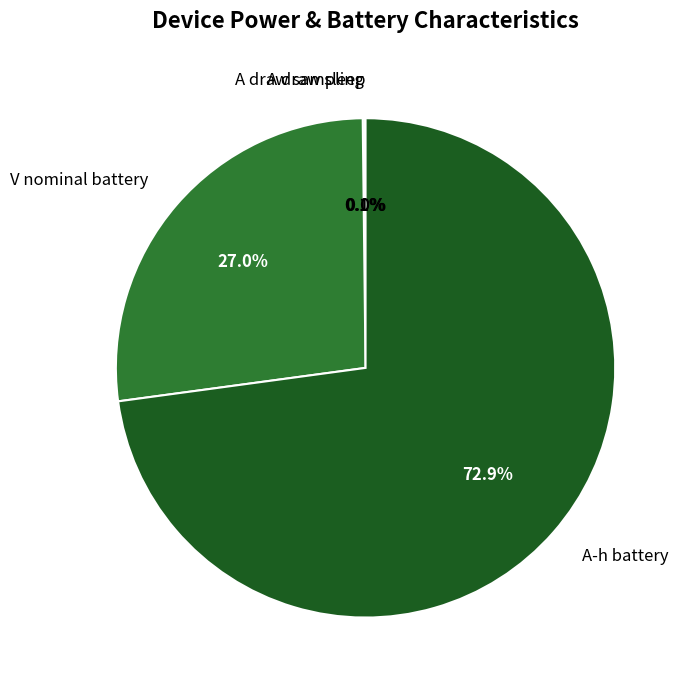

The V nominal battery slice represents 18% of the pie. True or false?

False